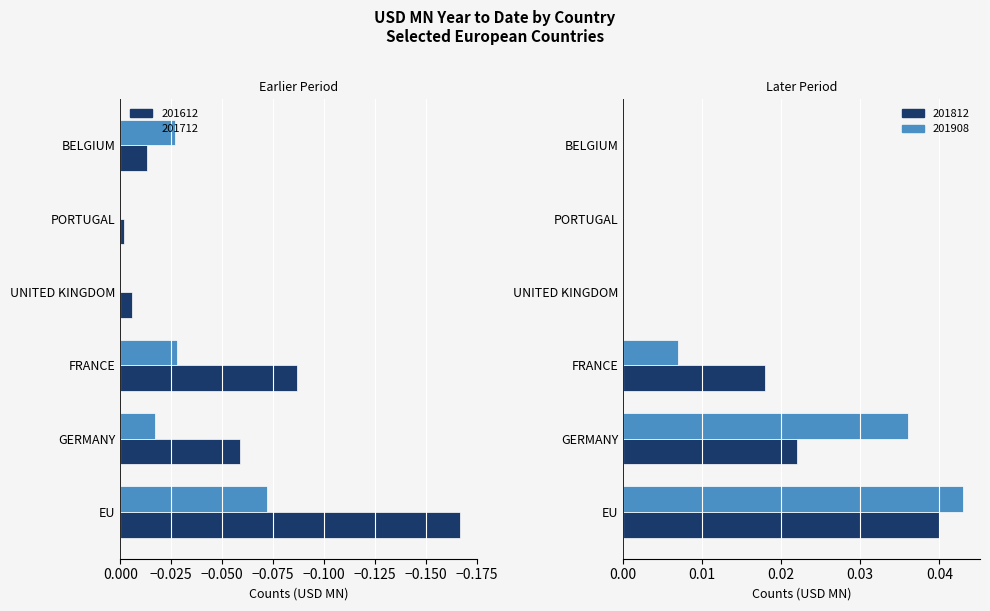

At which category is the sum across all series the highest?

PORTUGAL